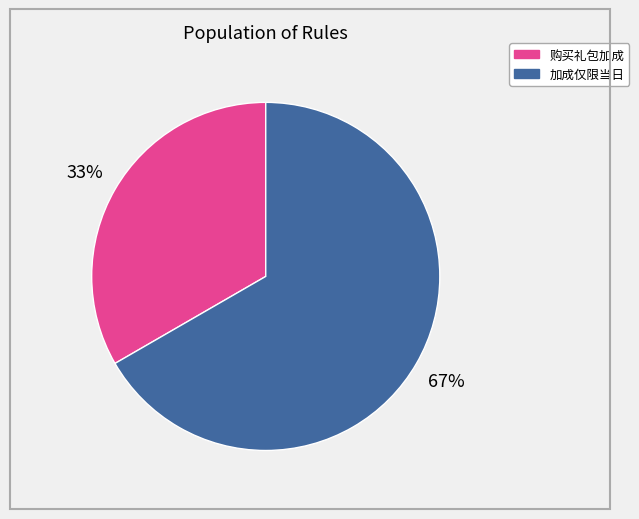

How many segments does this pie chart have?

2